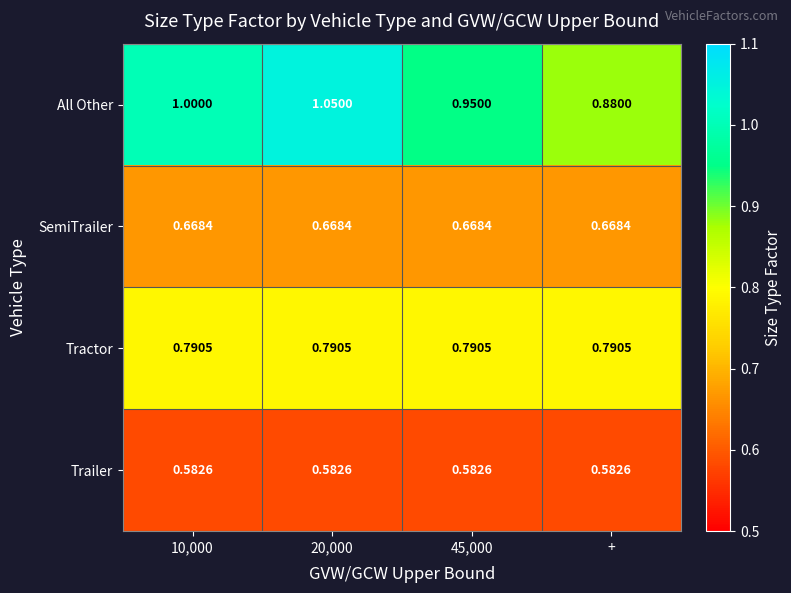

Which series changed the most between 45,000 and +?

All Other